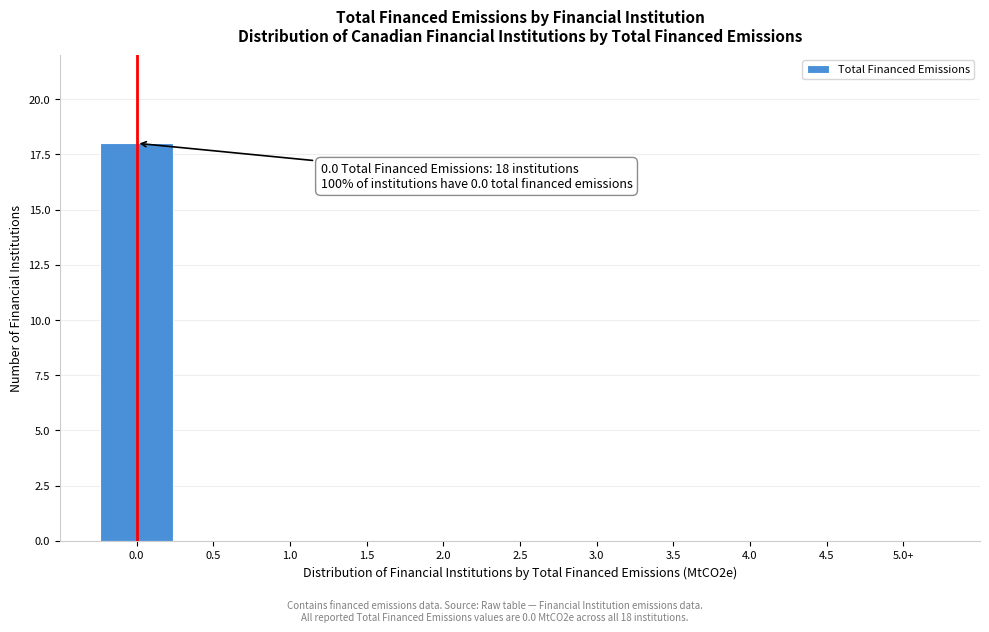

Reading left to right, list all the values displayed in this chart.

0.0=18	0.5=0	1.0=0	1.5=0	2.0=0	2.5=0	3.0=0	3.5=0	4.0=0	4.5=0	5.0+=0